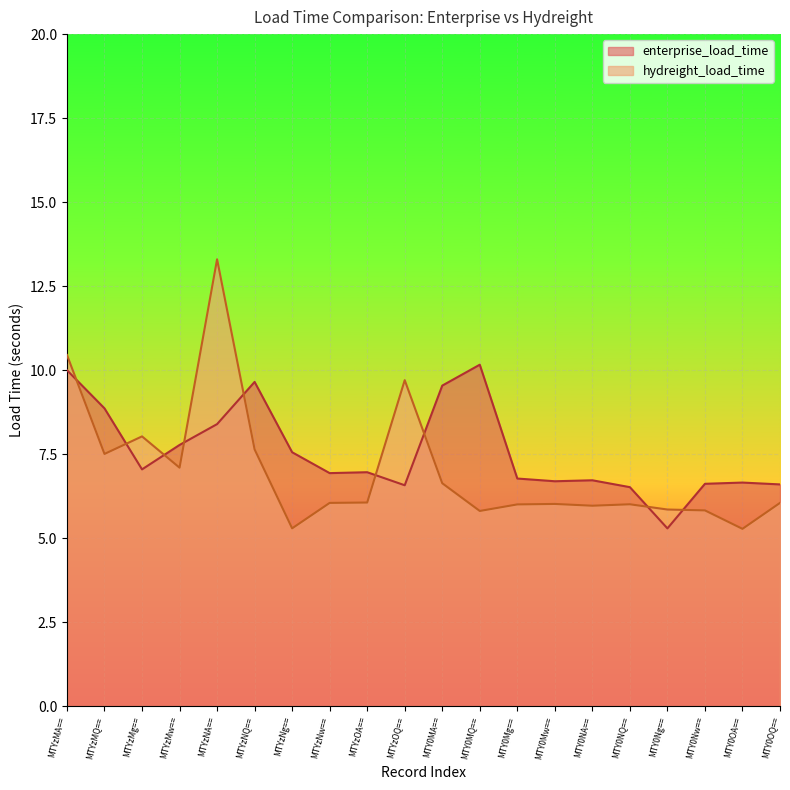

Which series has the largest total across all categories?

enterprise_load_time